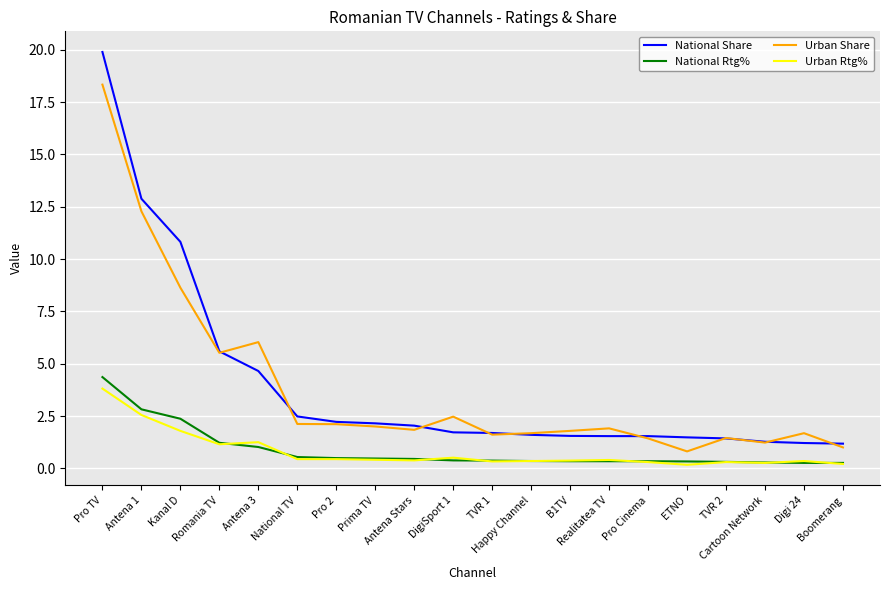

True or false: Urban Share and Urban Rtg% cross at least once.

False